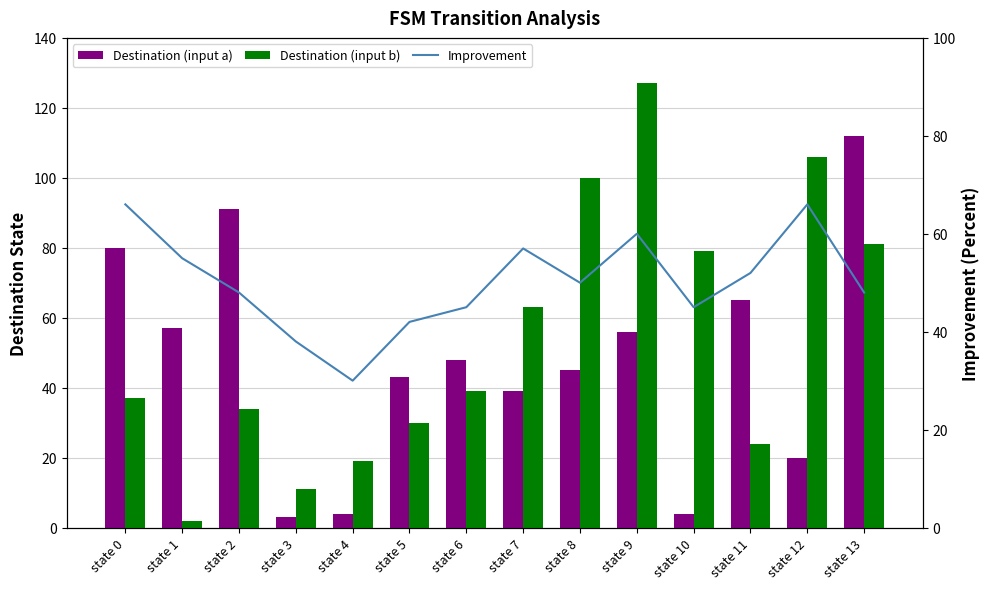

What is the greatest value displayed?

127